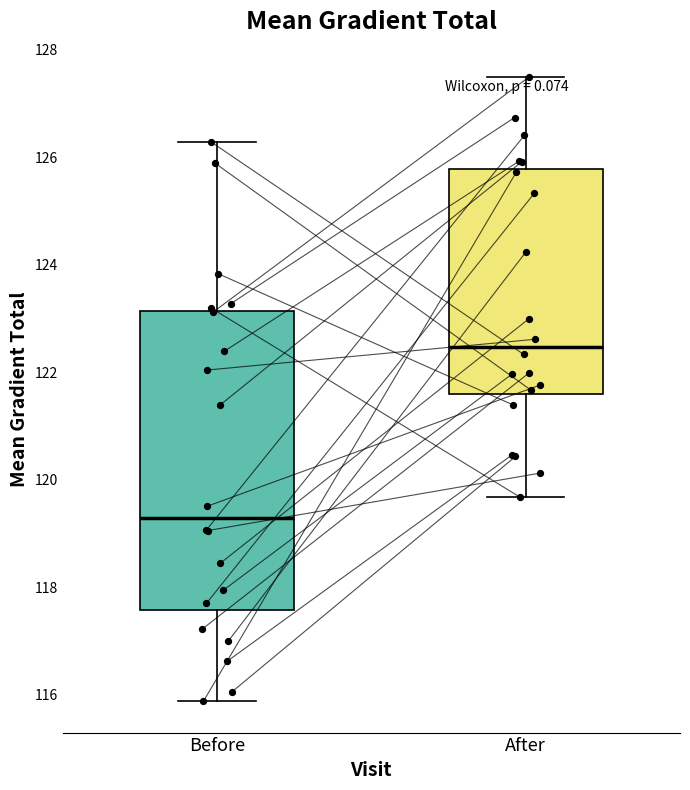

Comparing the boxes themselves (not the whiskers), which one is the tallest?

Before